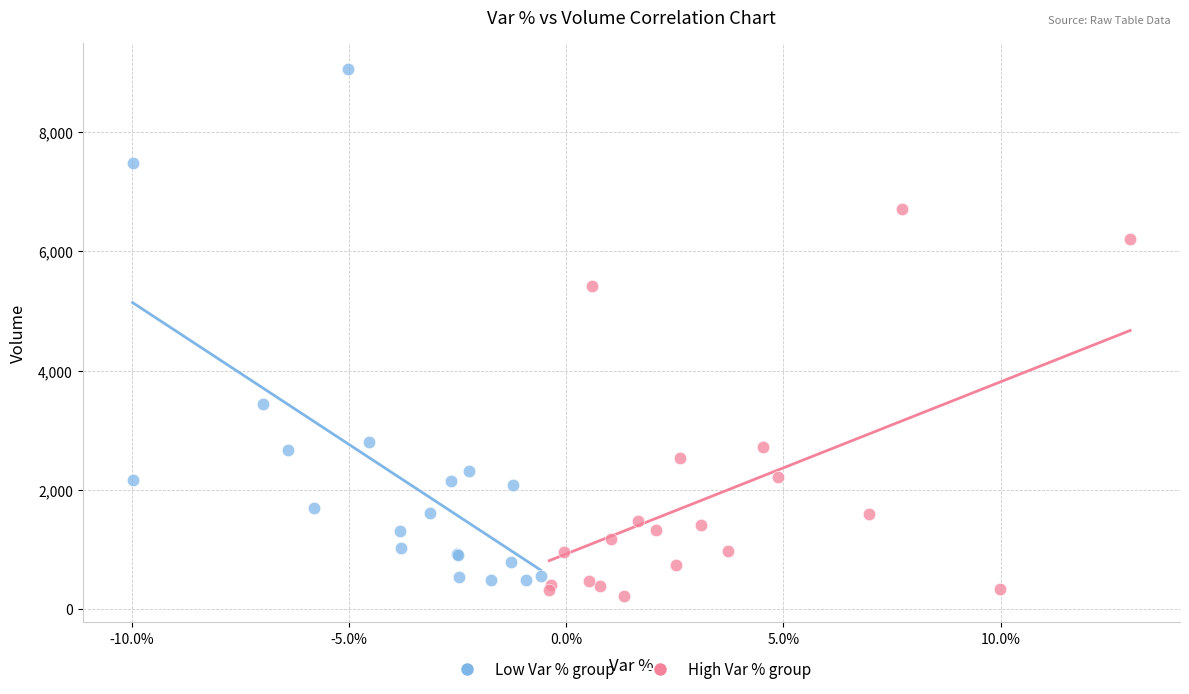

Which series contains the highest Y value?

Low Var % group